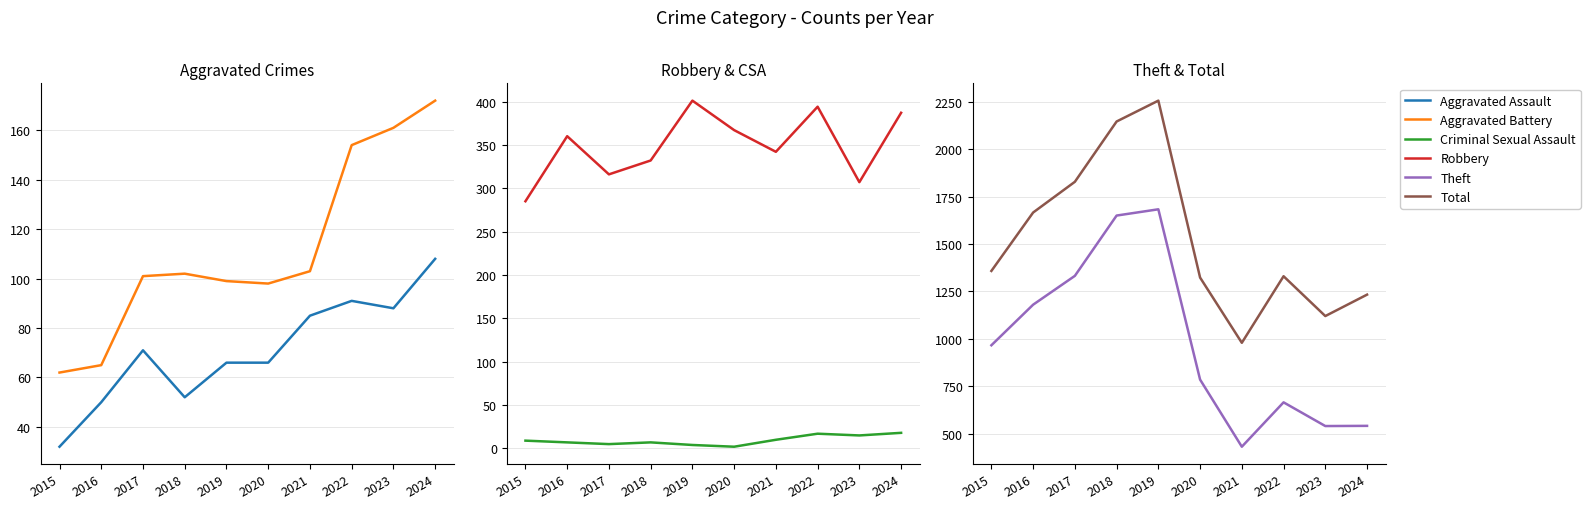

Does the chart display data point markers on the line(s)?

No